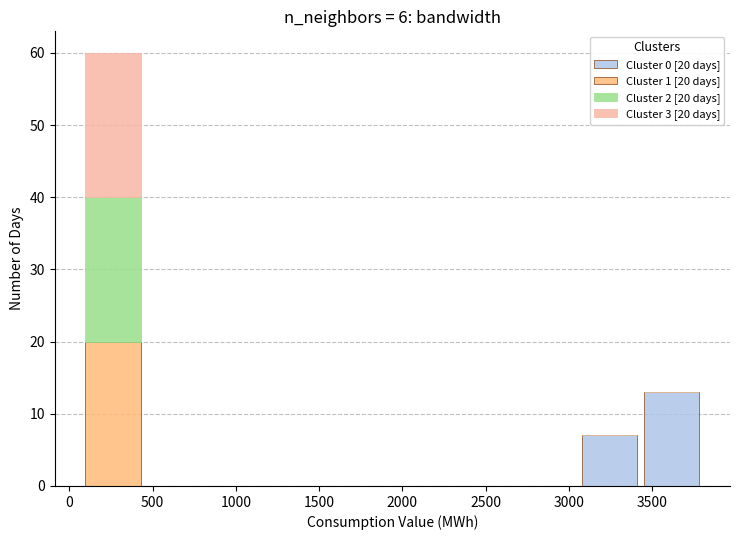

Which range on the x-axis has the tallest stacked bar (by total height)?

100 to 450